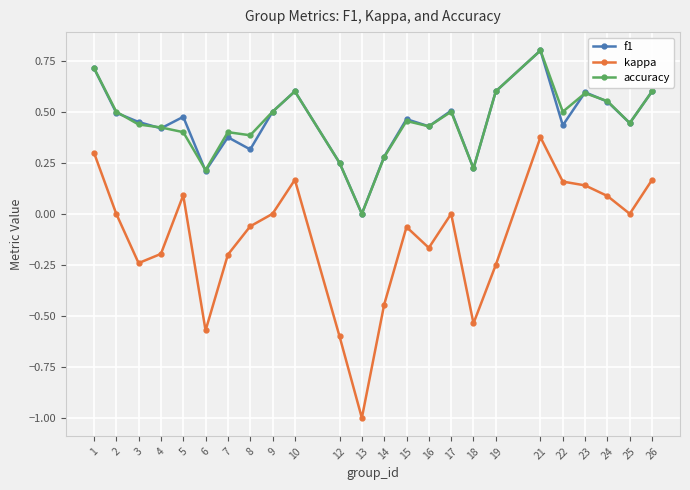

True or false: kappa has more than 0 points higher than both neighbors.

True